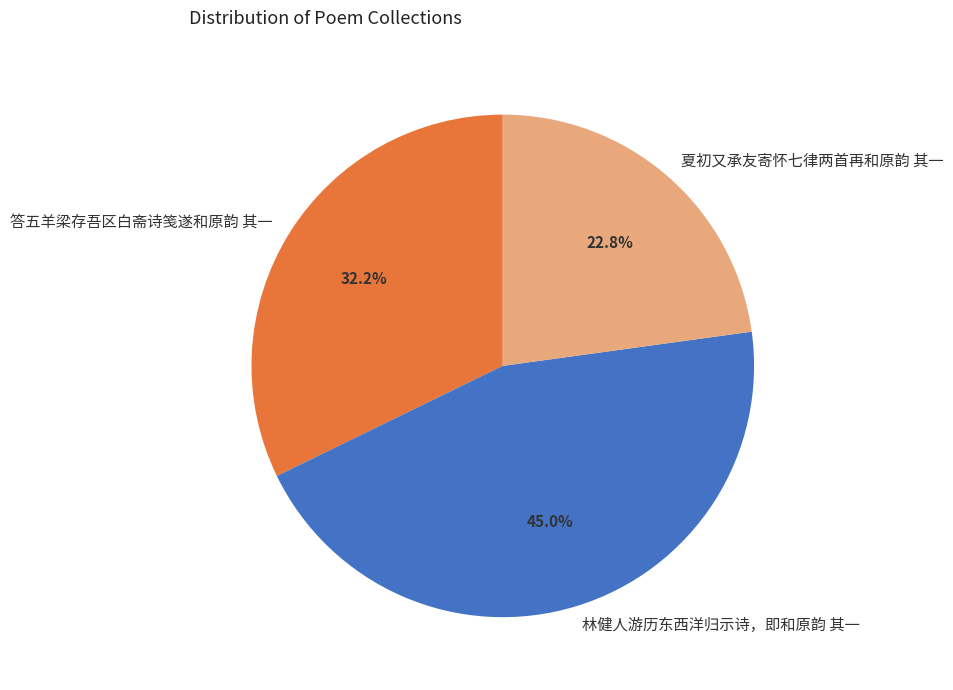

To the nearest percent, what is the average slice percentage?

33%